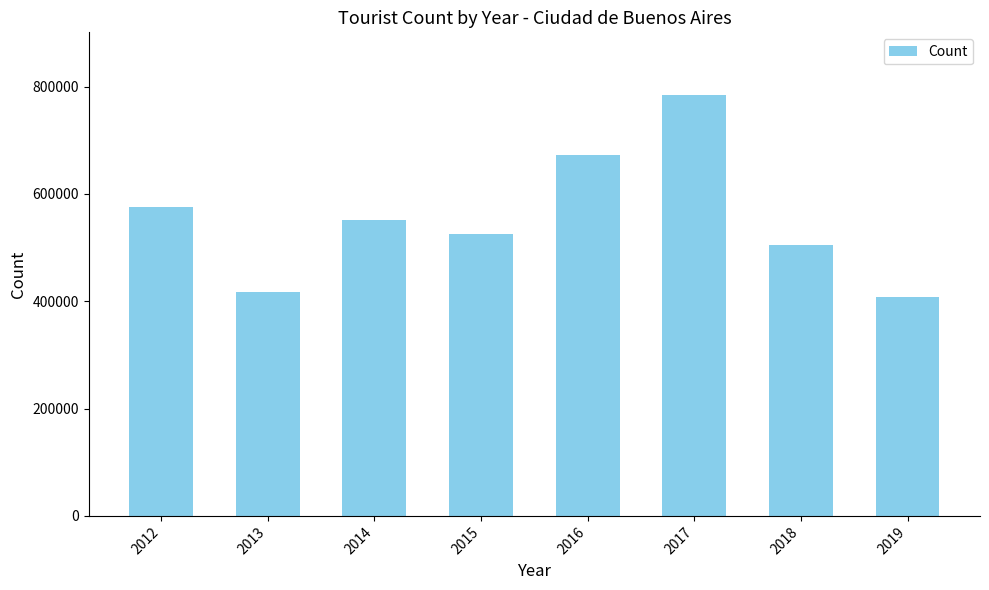

What is the approximate value at 2013?

417307